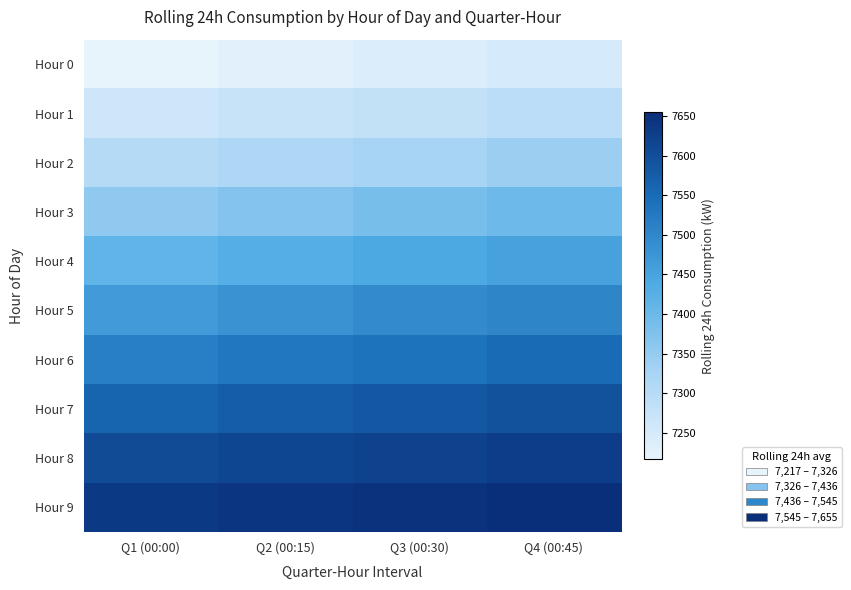

Rank the series by their maximum value, from lowest to highest.

Hour 0, Hour 1, Hour 2, Hour 3, Hour 4, Hour 5, Hour 6, Hour 7, Hour 8, Hour 9